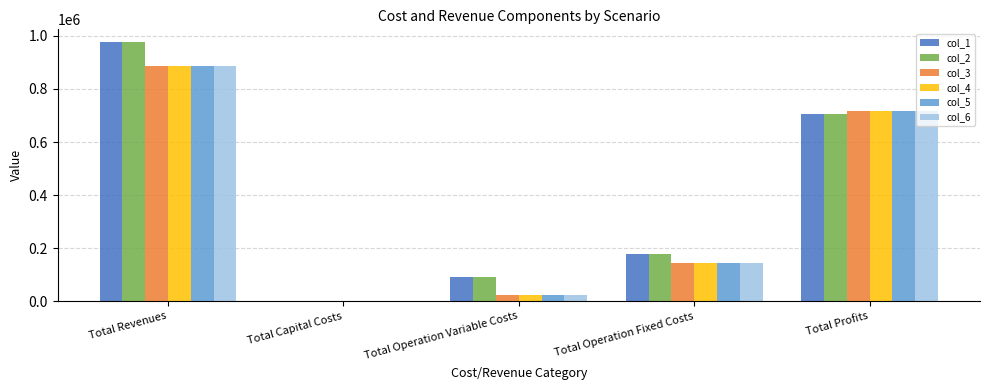

True or false: col_5 has a value of 24910.1 at Total Operation Variable Costs.

True